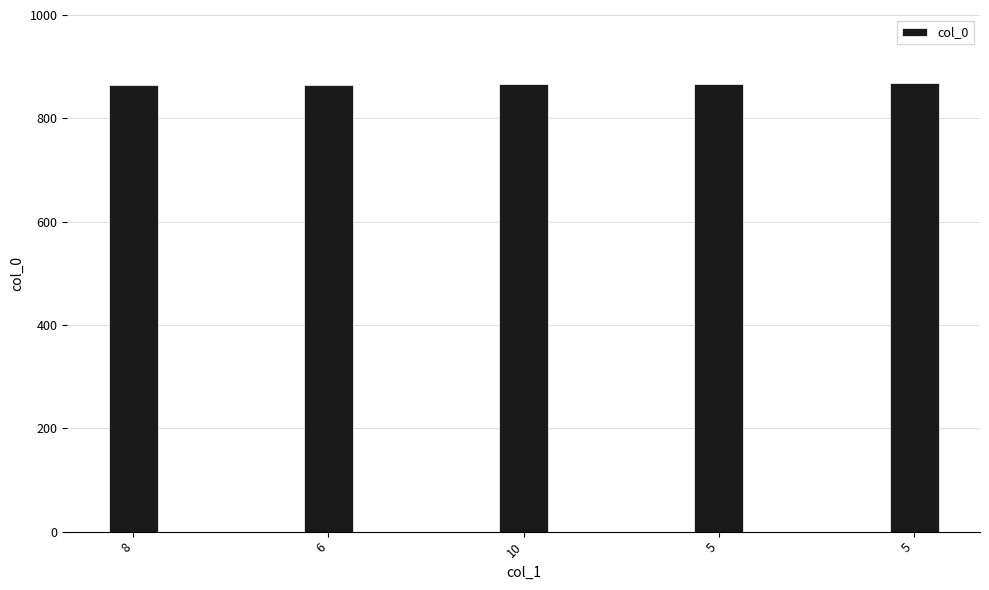

Count the values in the range 865 to 867.

3